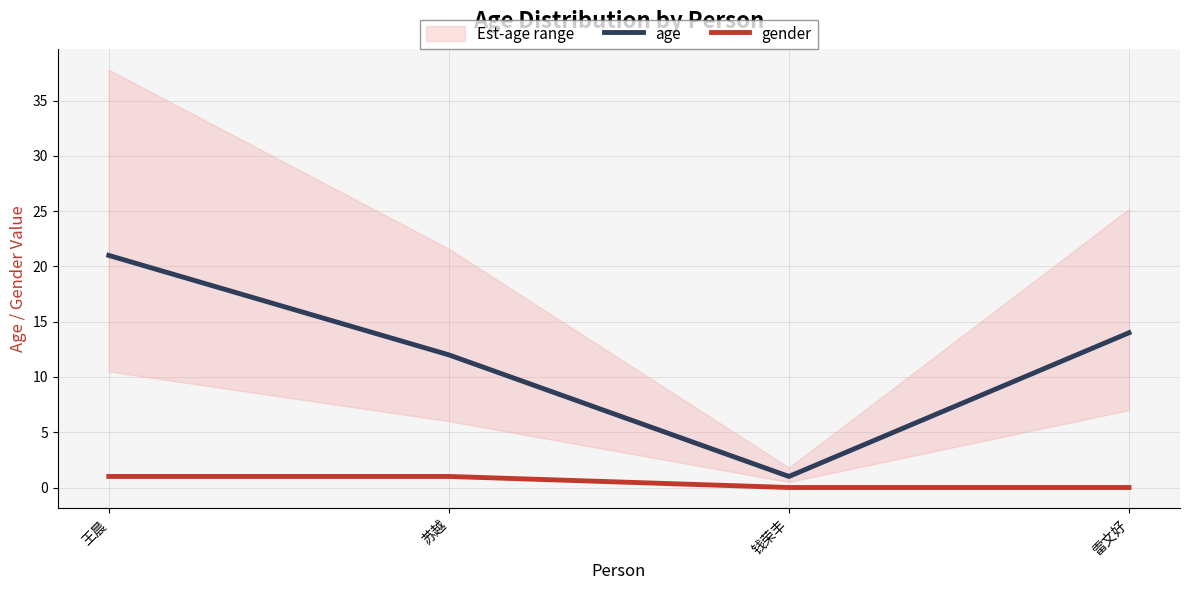

At which label does age reach its peak?

王晨